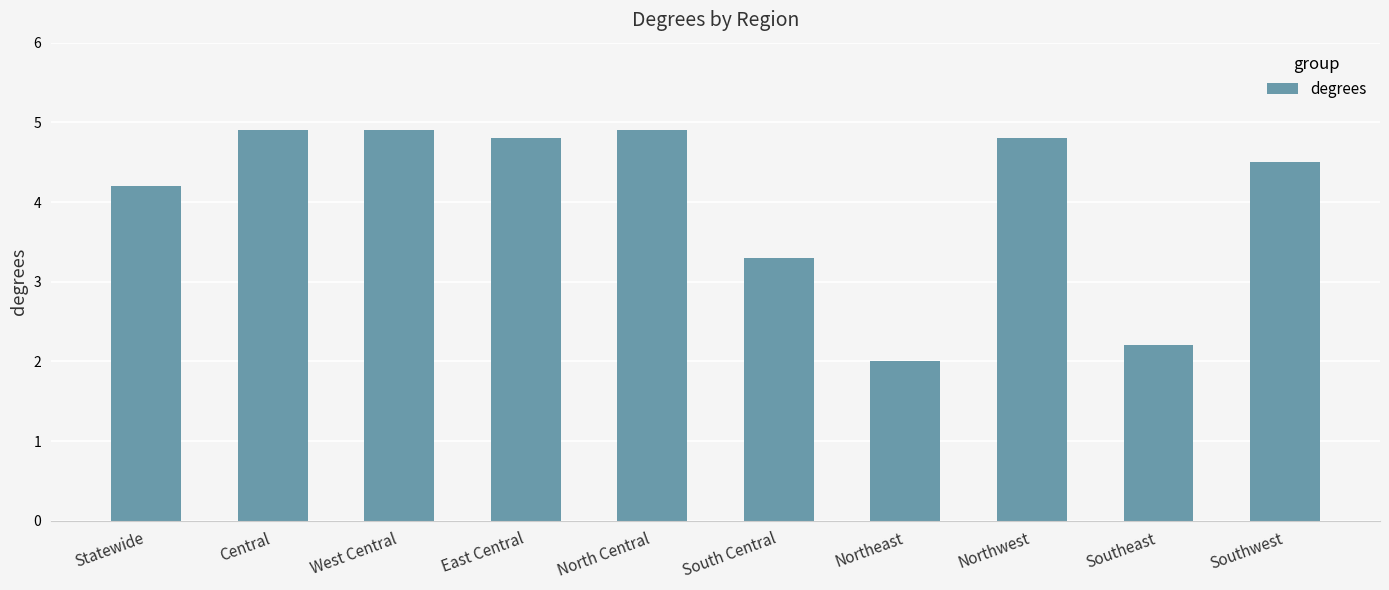

Reading left to right, list all the values displayed in this chart.

4.2	4.9	4.9	4.8	4.9	3.3	2.0	4.8	2.2	4.5